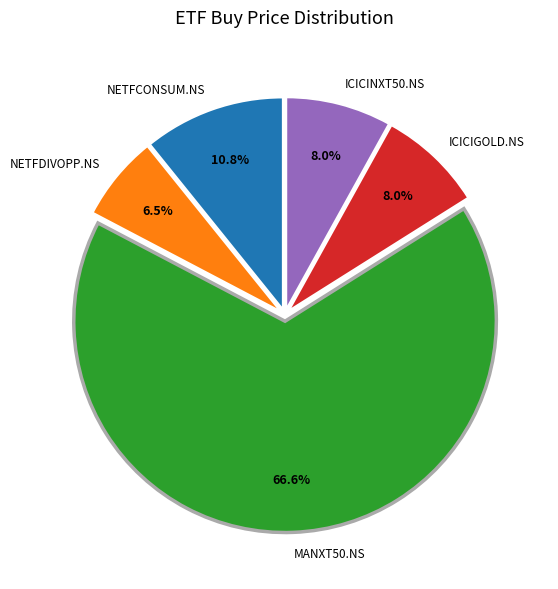

To the nearest percent, what portion does NETFCONSUM.NS represent?

11%